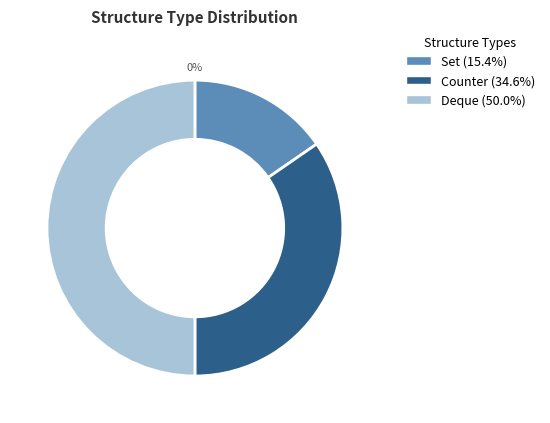

To the nearest percent, what portion does Set represent?

15%